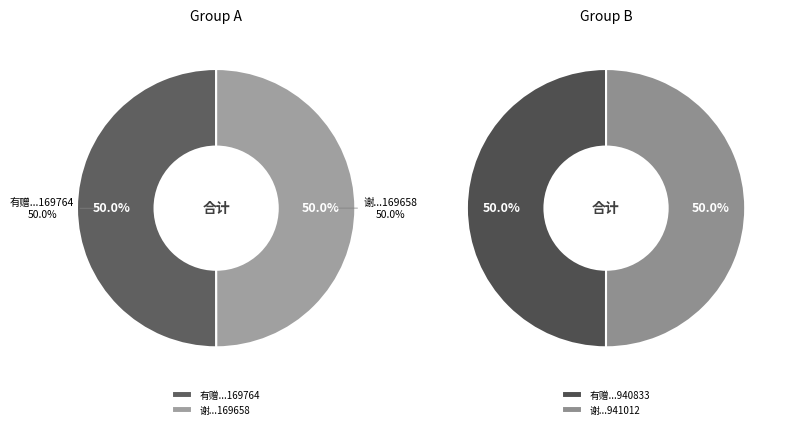

Count the number of slices in the pie.

4